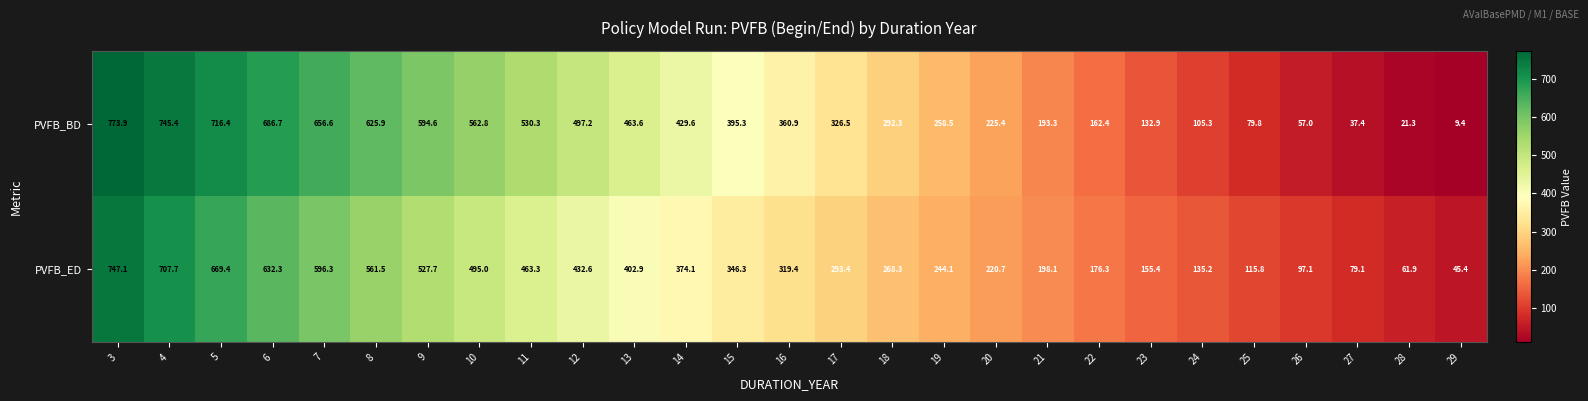

At which category is the sum across all series the highest?

3